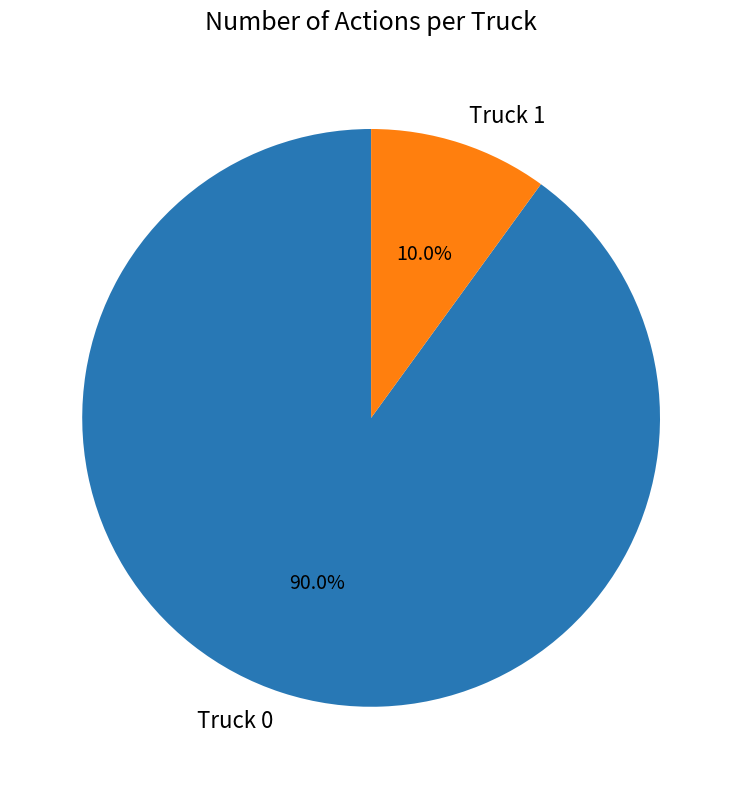

Combined, what portion of the pie is Truck 0 and Truck 1?

100.0%